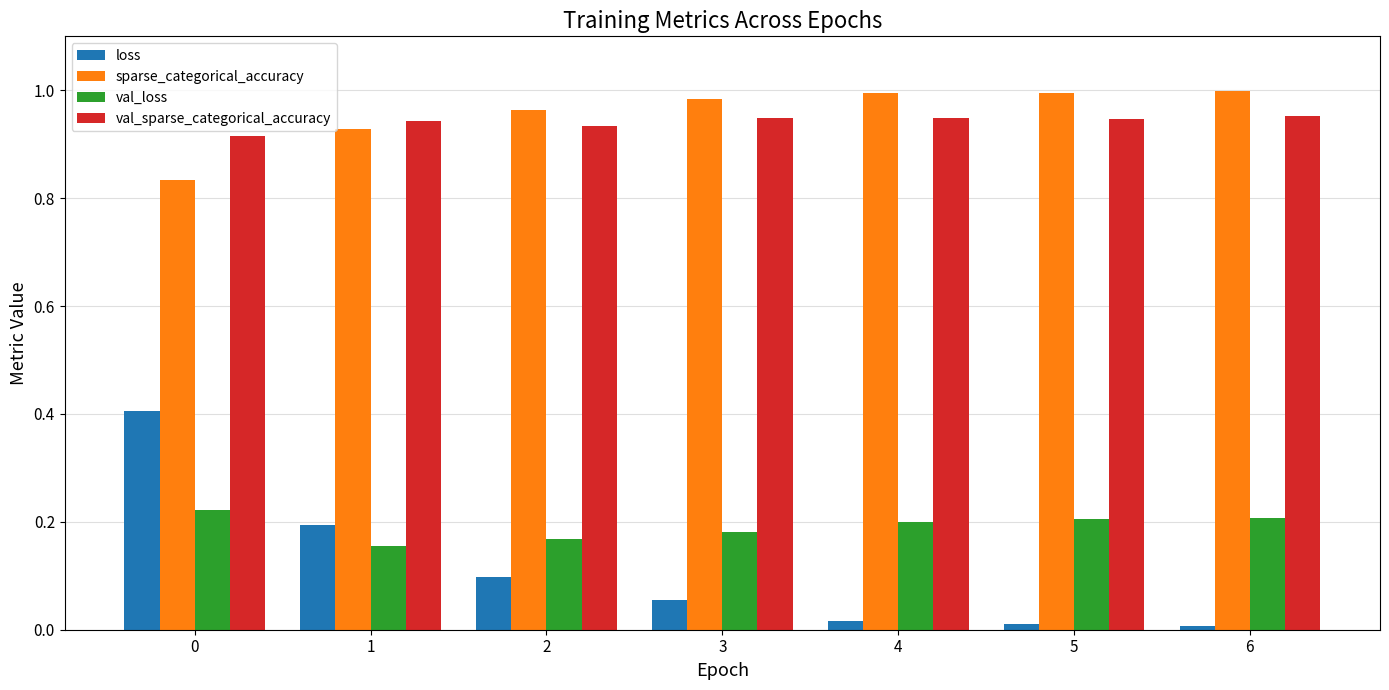

What are all the series names shown in the legend?

loss, sparse_categorical_accuracy, val_loss, val_sparse_categorical_accuracy